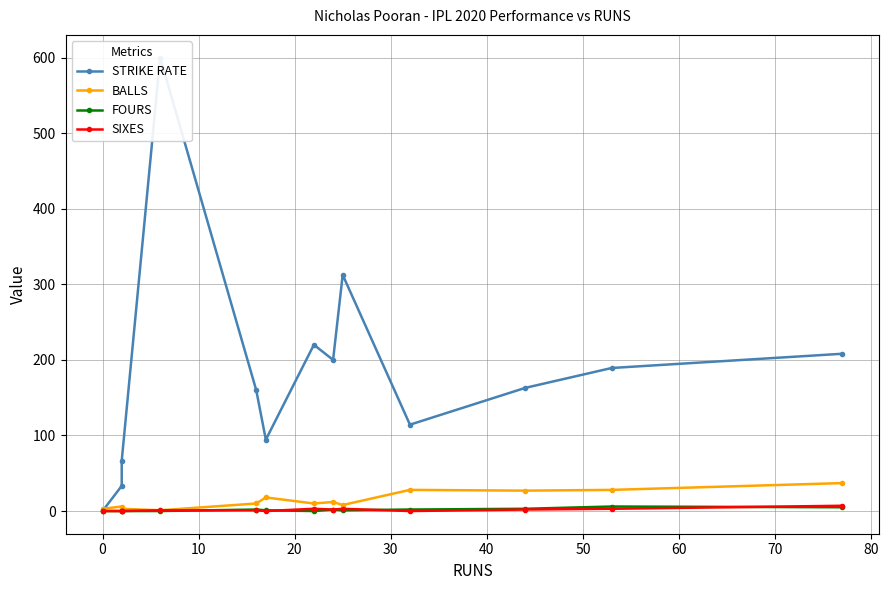

True or false: STRIKE RATE and FOURS cross at least once.

False